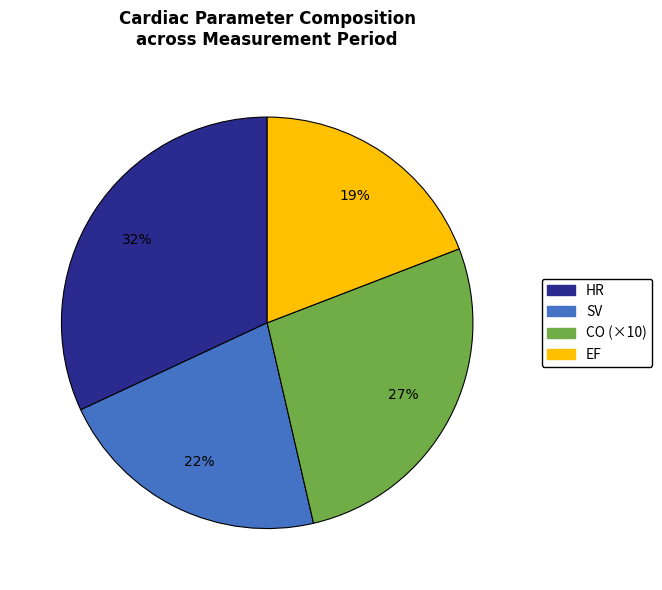

To the nearest percent, what is the difference between the largest and smallest slice percentages?

13%